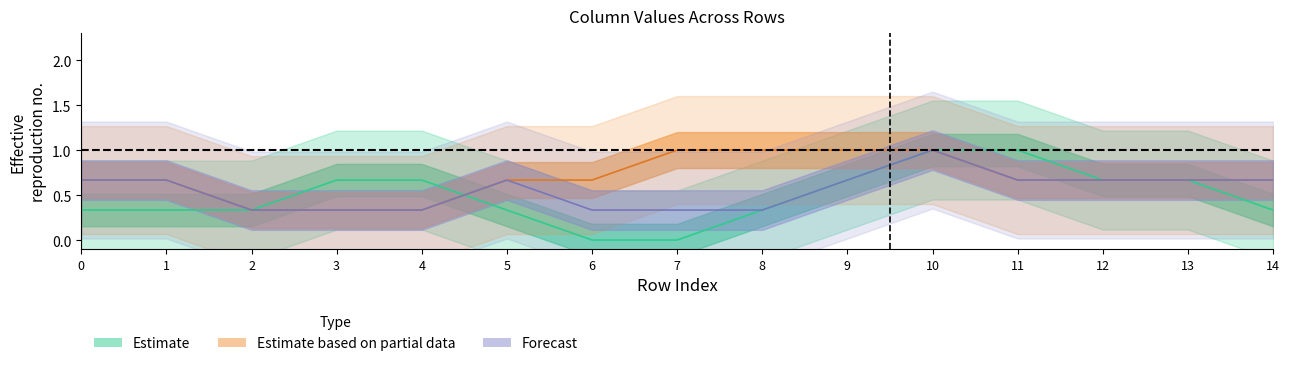

What is the value of the Estimate point at the 6th from the left?

0.3